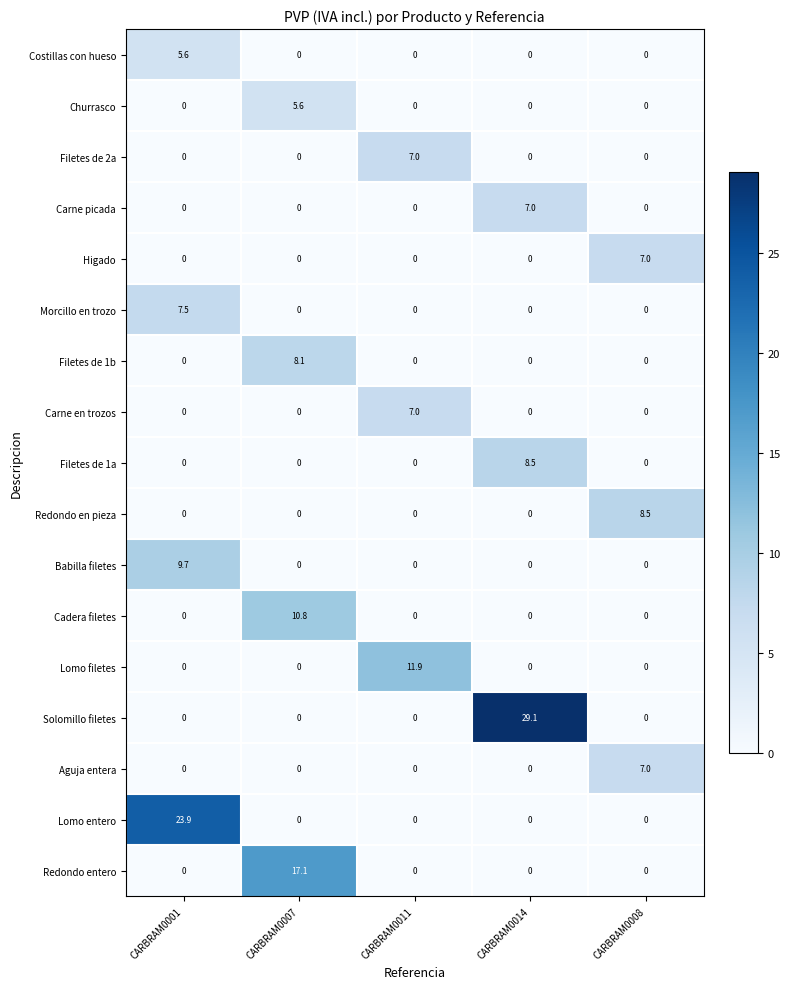

Which series has the largest total across all categories?

Solomillo filetes